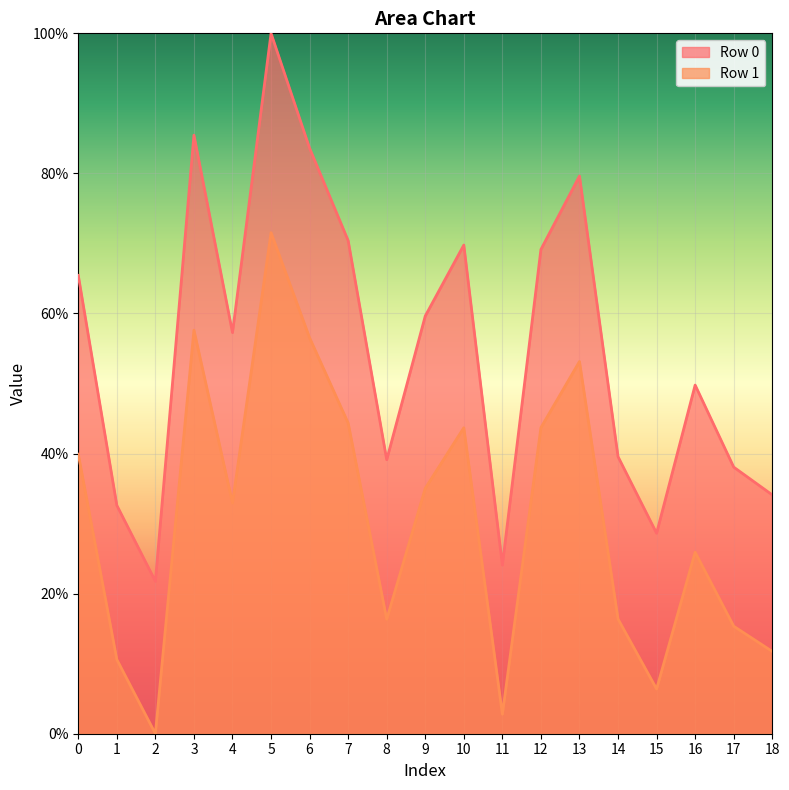

Rank the series by their maximum value, from highest to lowest.

Row 0, Row 1